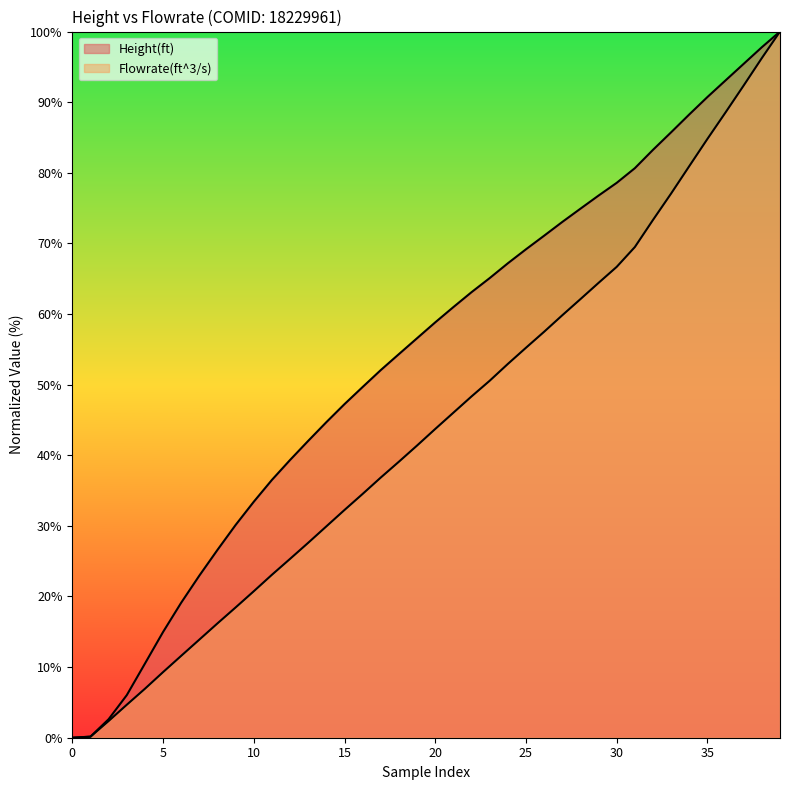

At which category is the sum across all series the highest?

39